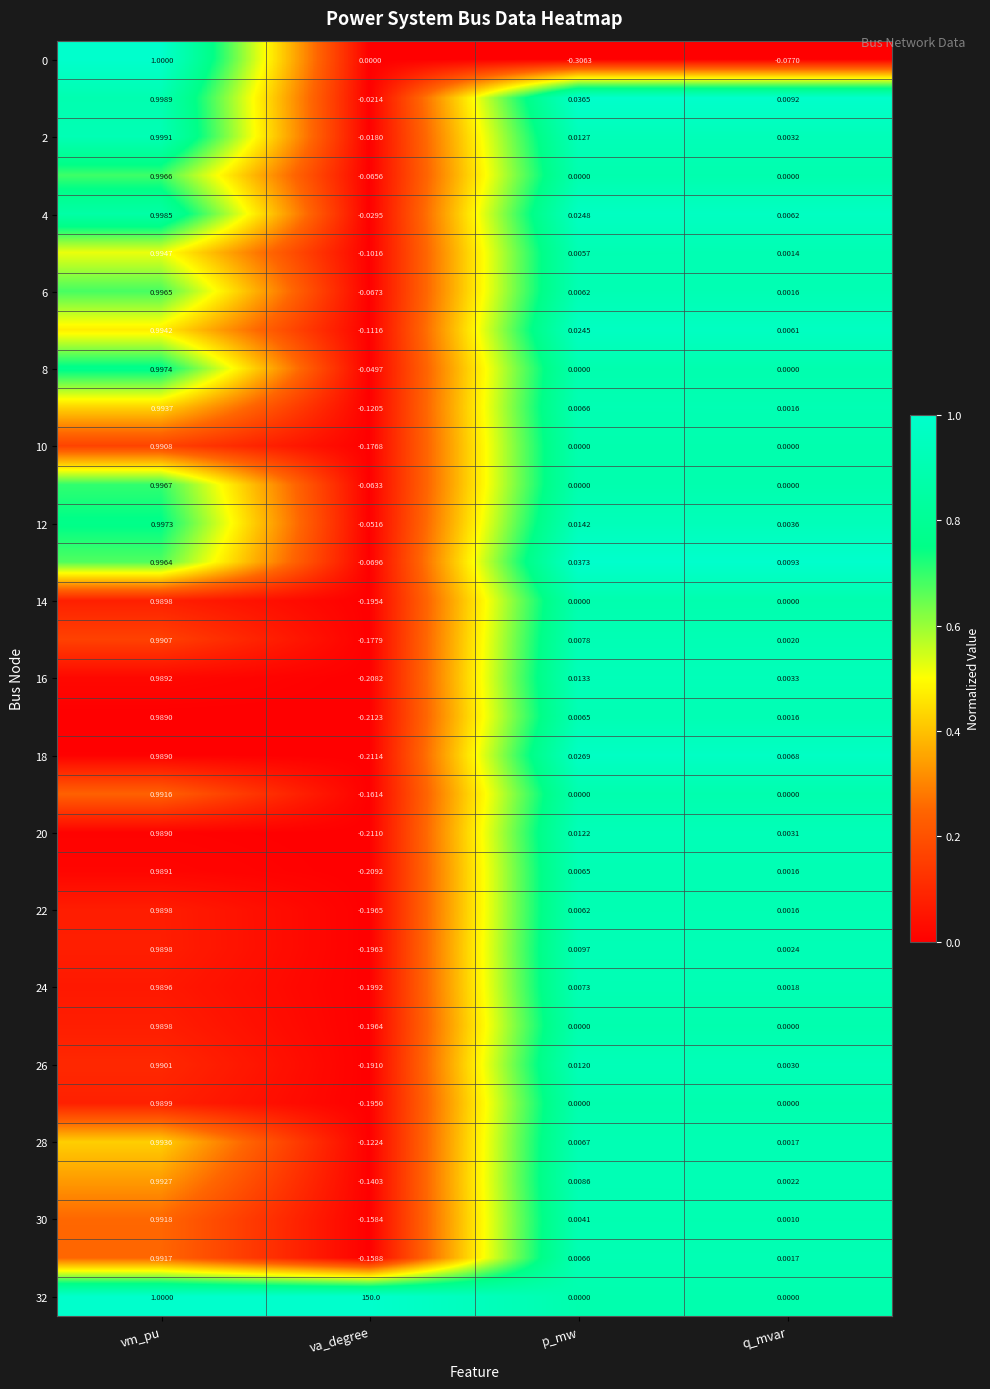

Which category has the lowest value across all series?

p_mw